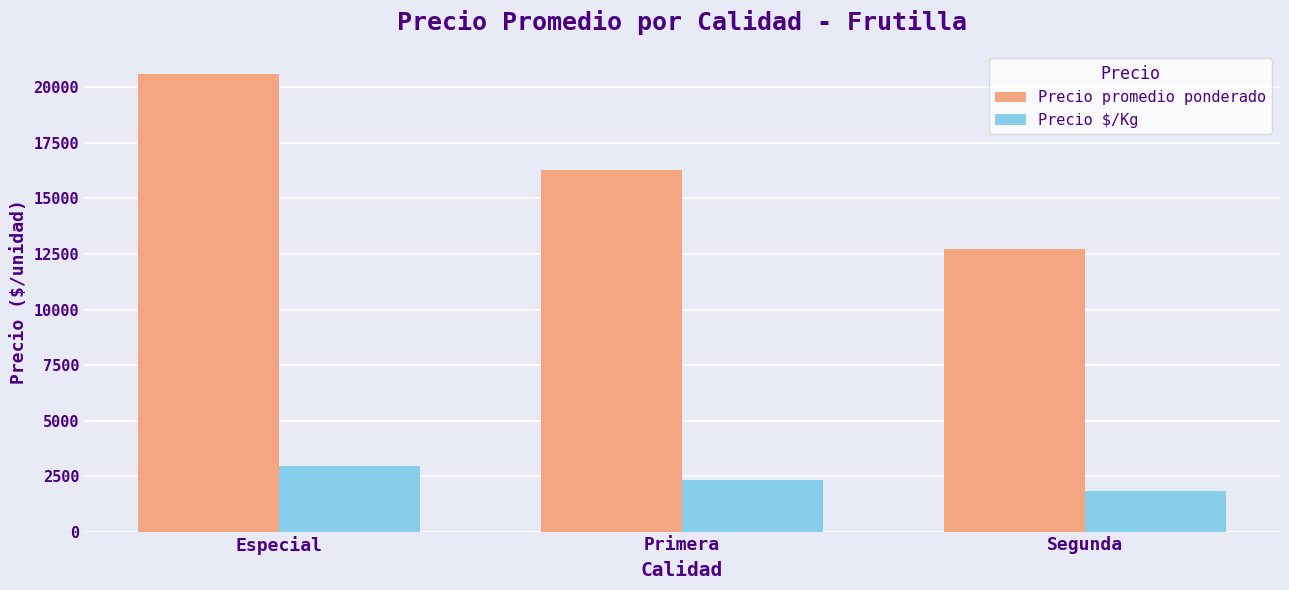

How many groups of bars are there?

3